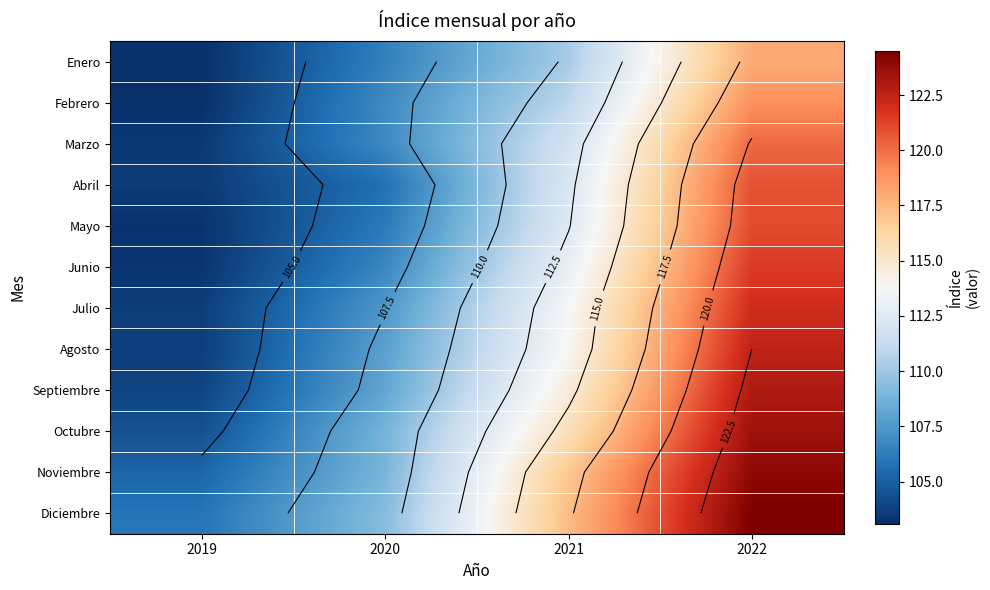

What is the difference between the highest and lowest values at 2021?

7.1